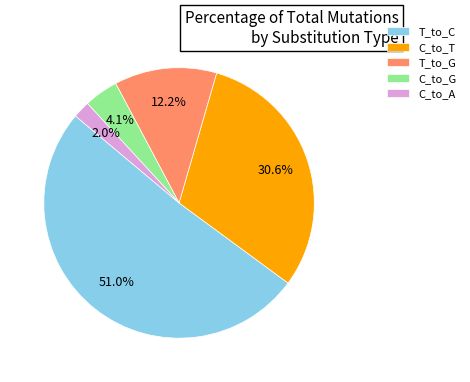

How many slices are in this pie chart?

5